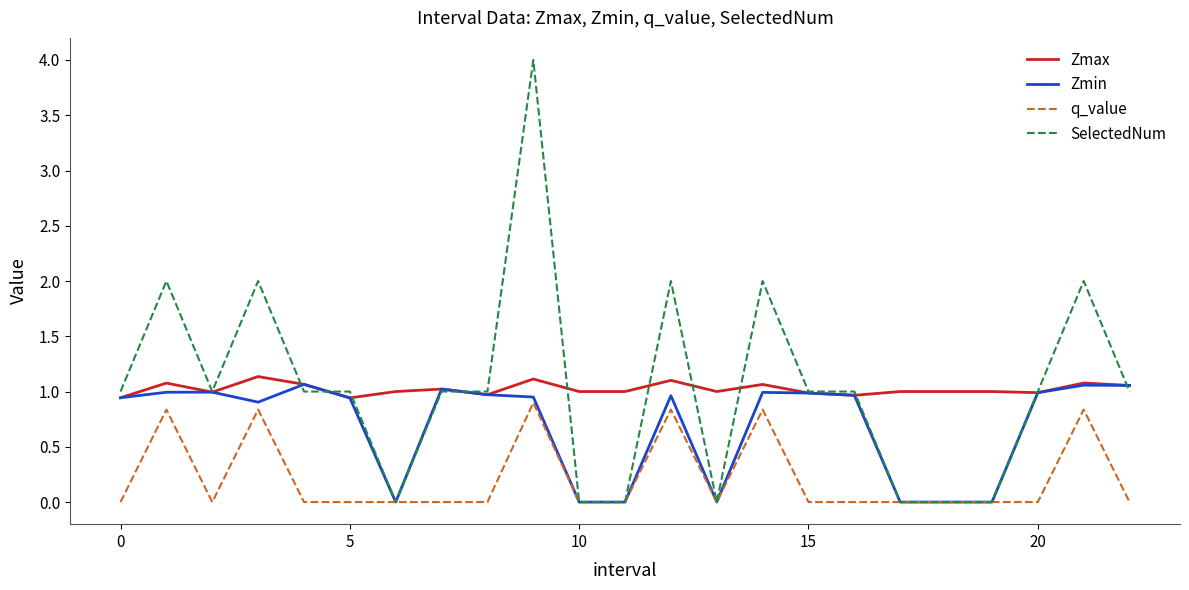

True or false: Zmax and q_value cross at least once.

False